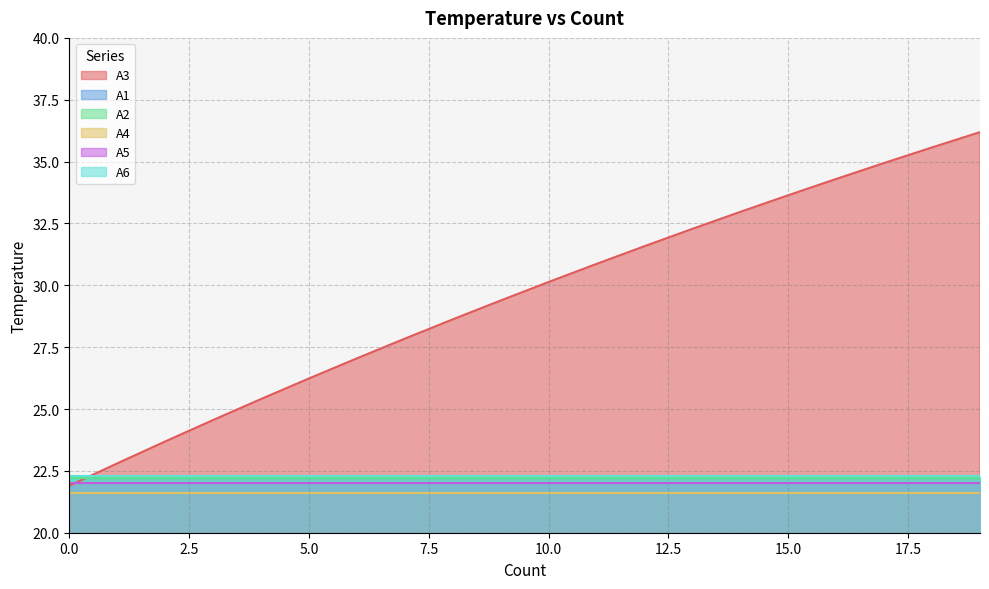

What is the average value of the A2 series?

22.2